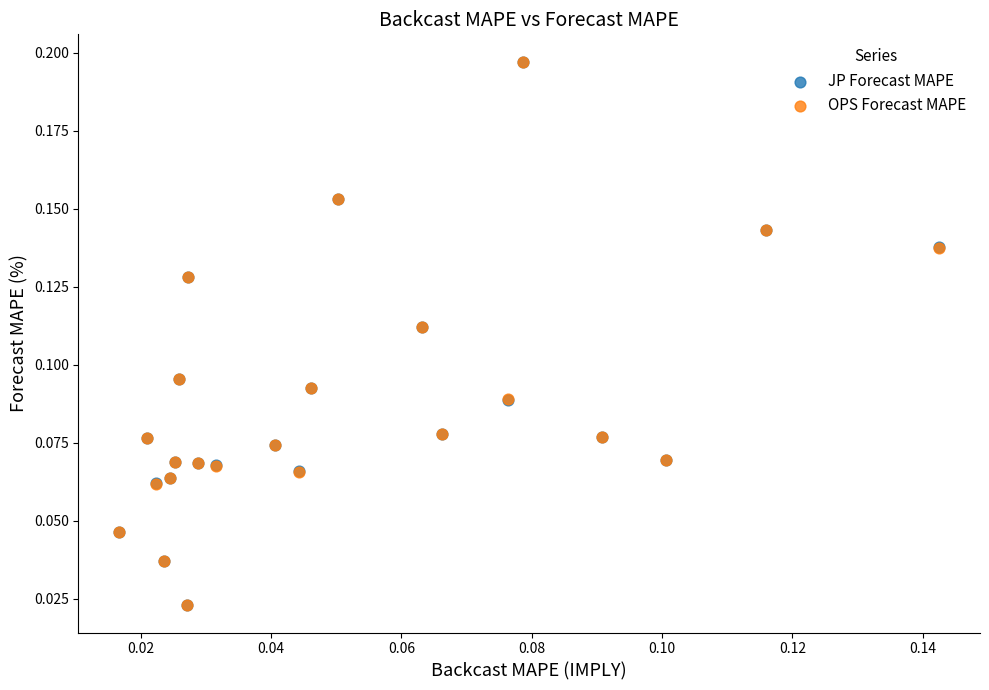

What are all the series names shown in the legend?

JP Forecast MAPE, OPS Forecast MAPE